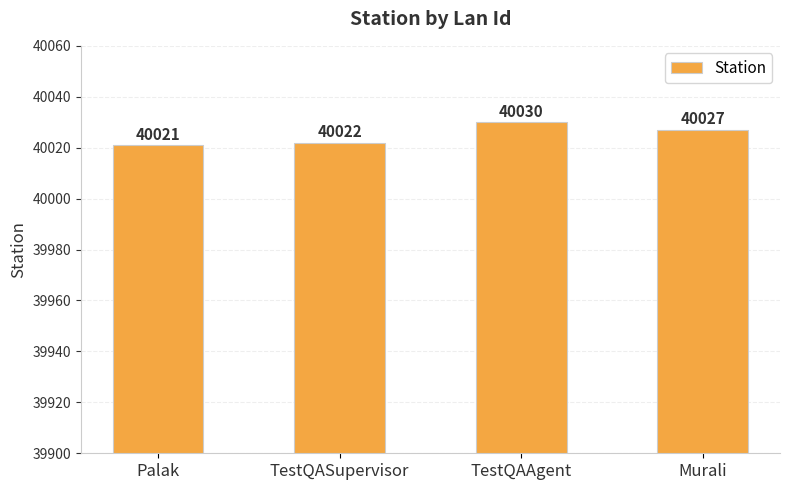

Where does the data first go above 40027?

TestQAAgent